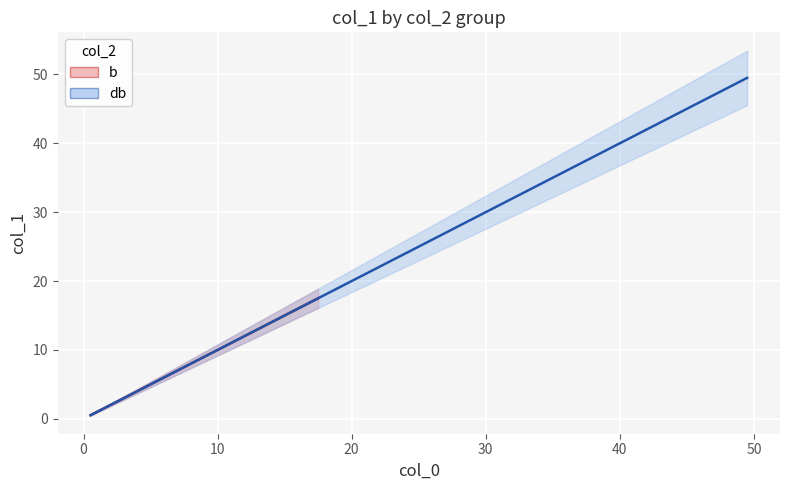

What are all the series names shown in the legend?

b, db